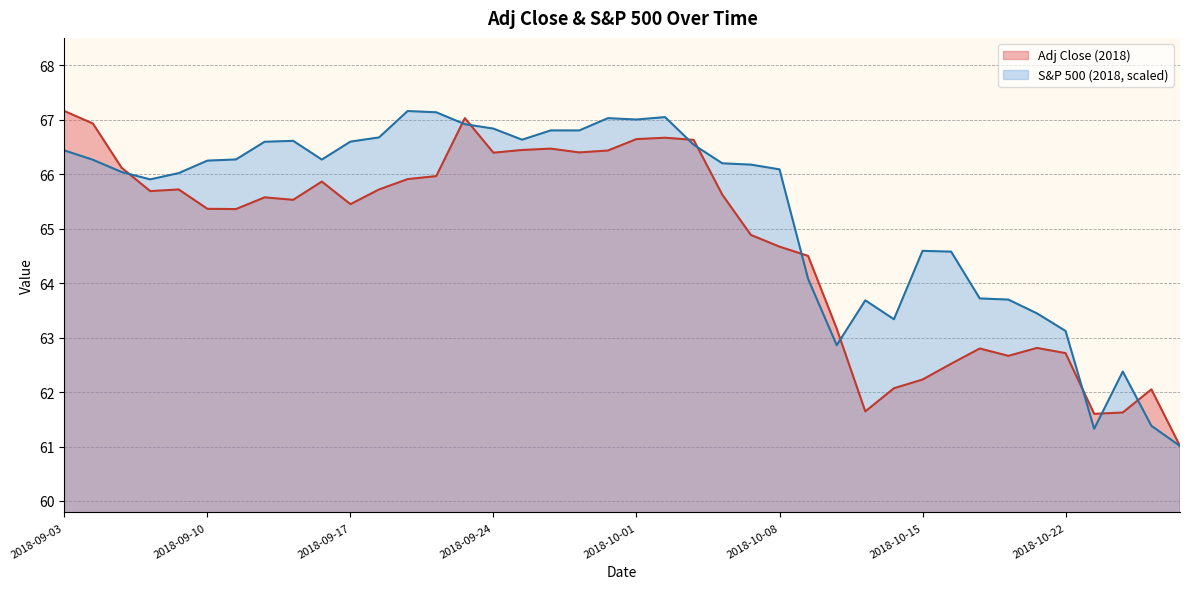

Which series ends up on top after the final intersection of S&P 500 (2018) and Adj Close (2018)?

Adj Close (2018)